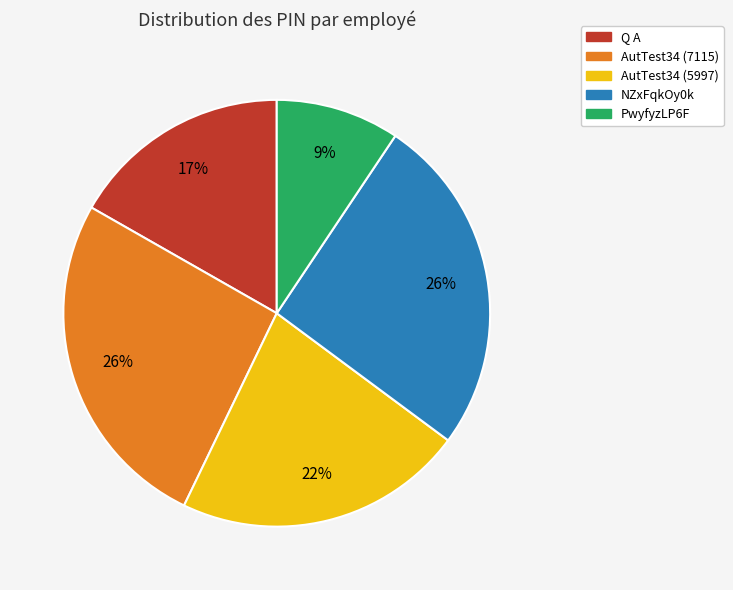

To the nearest percent, what portion does AutTest34 (5997) represent?

22%